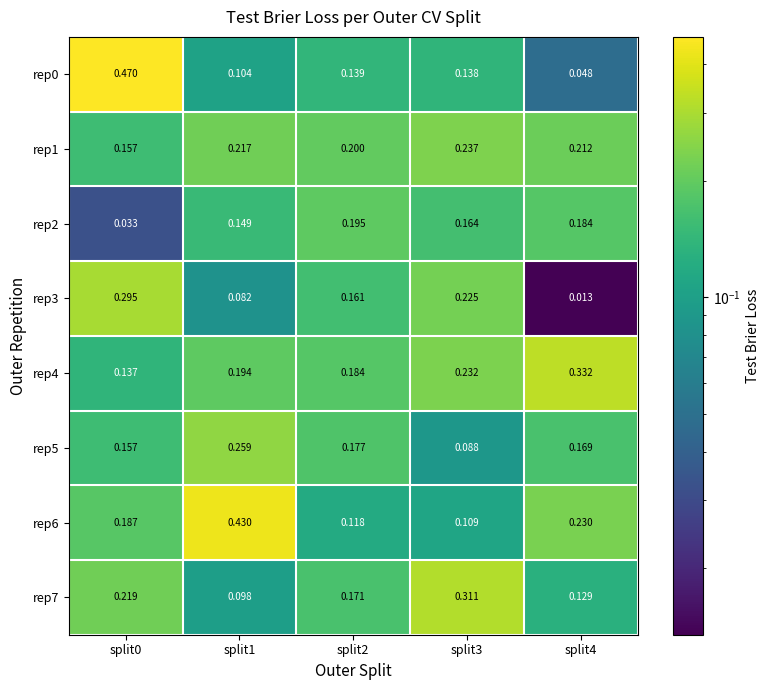

Is the value of rep1 at split3 greater than the value of rep7 at split1?

Yes